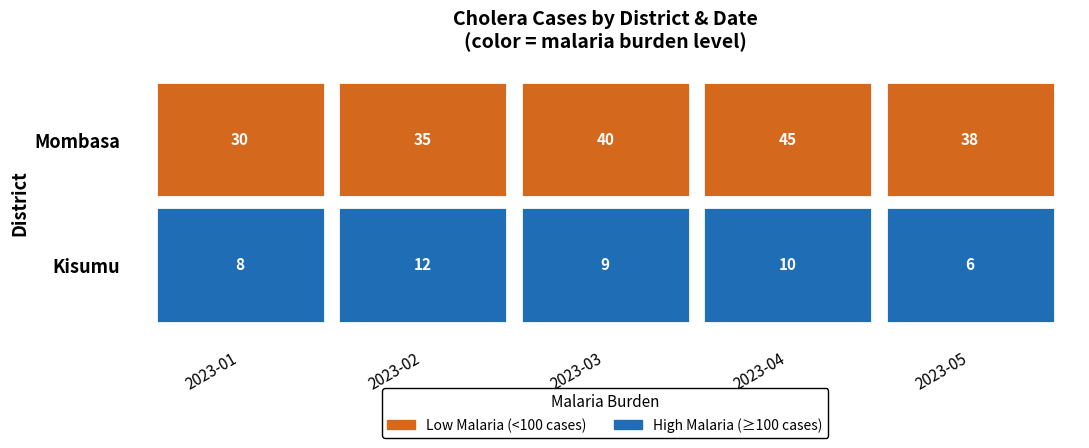

List the series in order of their peak value, highest first.

Mombasa, Kisumu